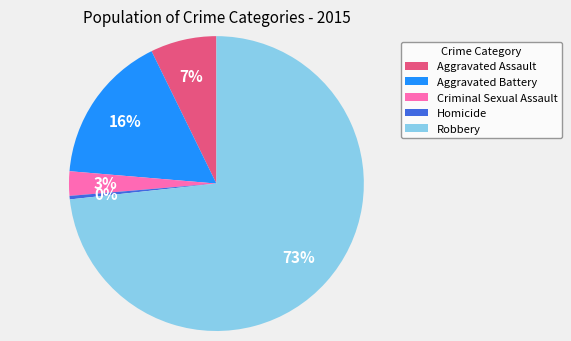

To the nearest percent, what is the combined percentage of Homicide and Robbery?

74%